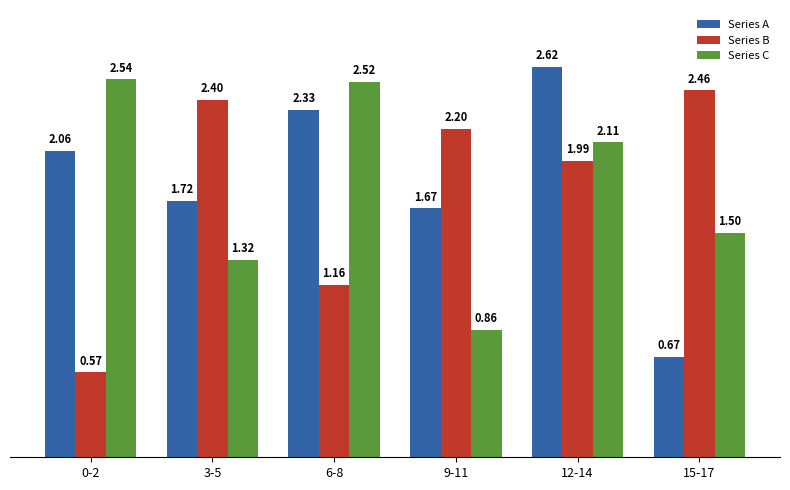

Which series has the largest range (max minus min)?

Series A